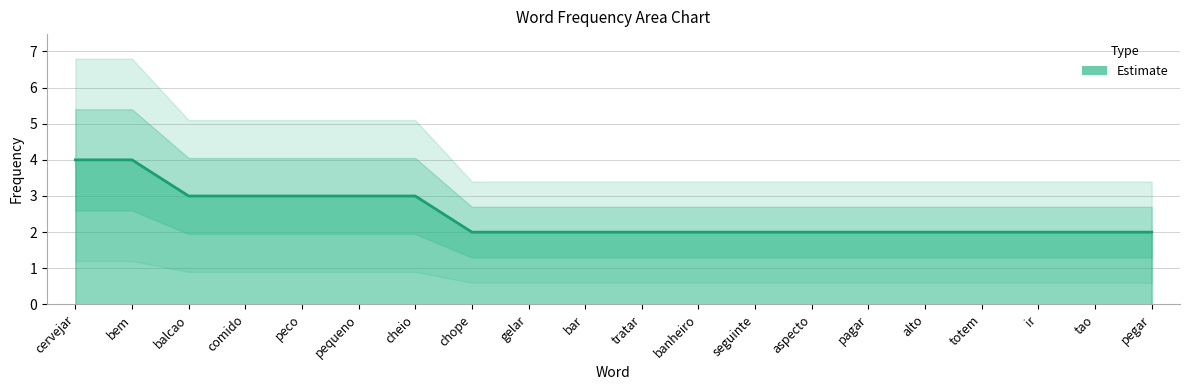

Does the chart have visible grid lines?

Yes